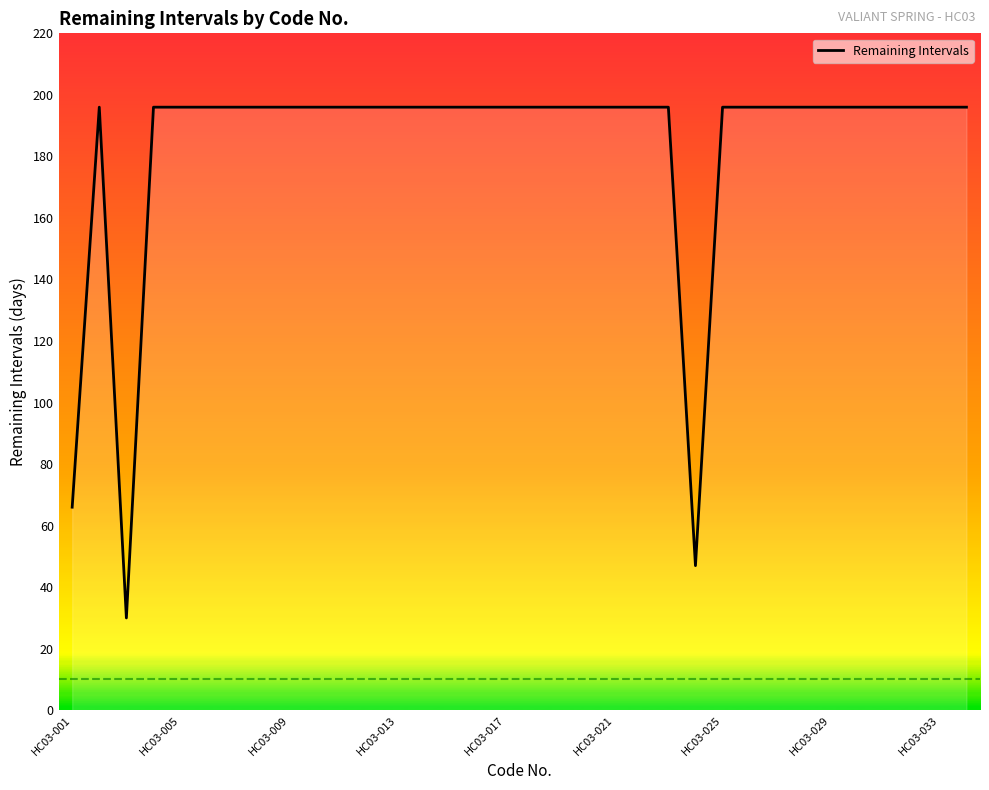

What is the greatest value displayed?

196